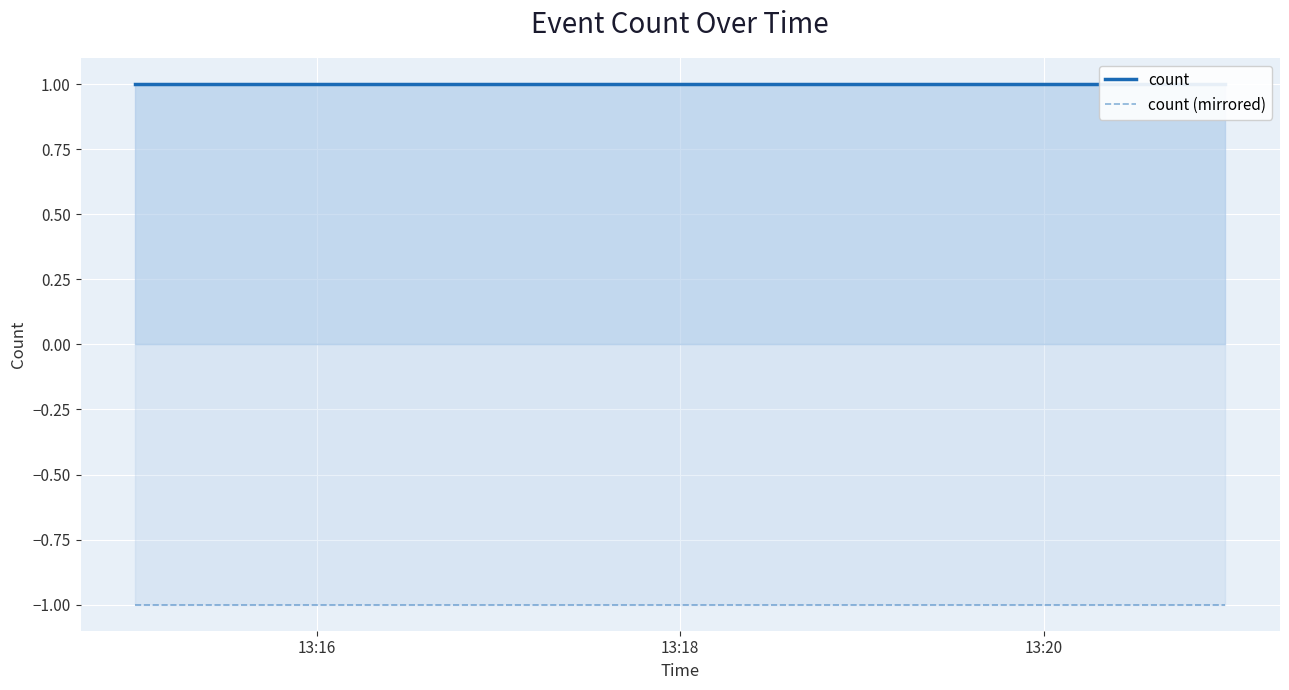

Which category has the highest value in the count (mirrored) series?

13:16